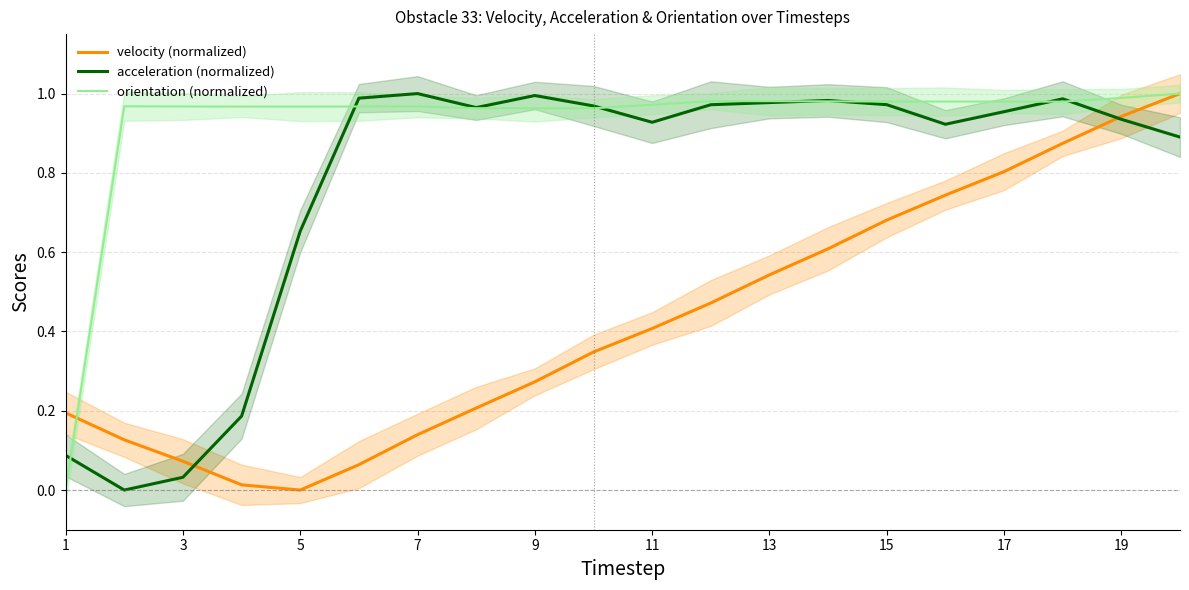

Reading left to right, extract all data points from this chart.

velocity (normalized): 0.2	0.1	0.1	0.0	0.0	0.1	0.1	0.2	0.3	0.3	0.4	0.5	0.5	0.6	0.7	0.7	0.8	0.9	0.9	1.0
acceleration (normalized): 0.1	0.0	0.0	0.2	0.7	1.0	1.0	1.0	1.0	1.0	0.9	1.0	1.0	1.0	1.0	0.9	1.0	1.0	0.9	0.9
orientation (normalized): 0.0	1.0	1.0	1.0	1.0	1.0	1.0	1.0	1.0	1.0	1.0	1.0	1.0	1.0	1.0	1.0	1.0	1.0	1.0	1.0